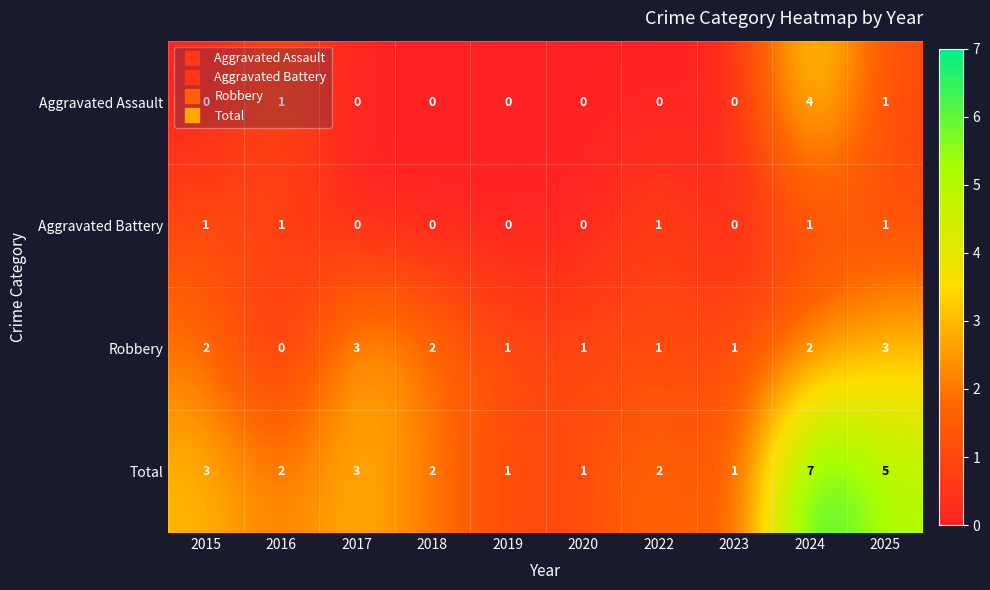

Which series has the largest total across all categories?

Total